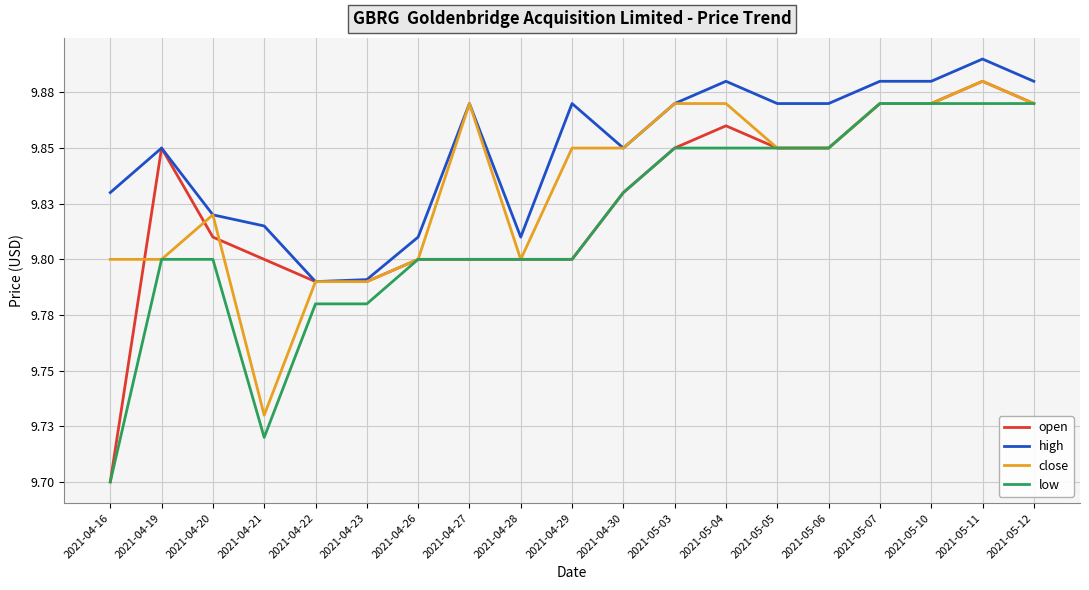

What is the approximate value of open at 2021-05-07?

9.9